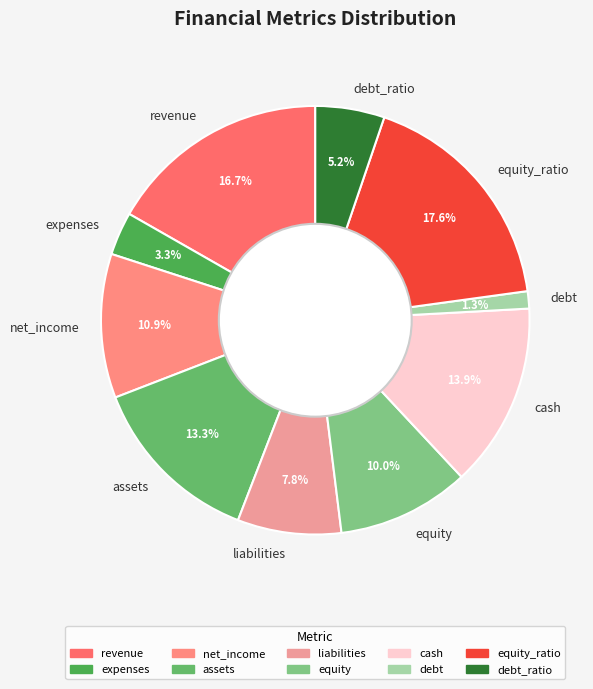

Count the number of slices in the pie.

10